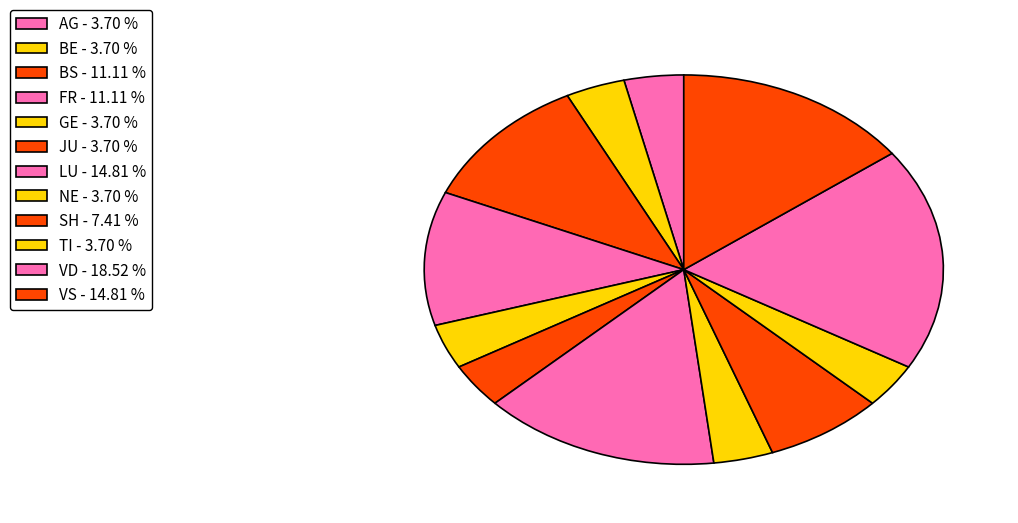

Which category has the biggest portion of the pie?

VD